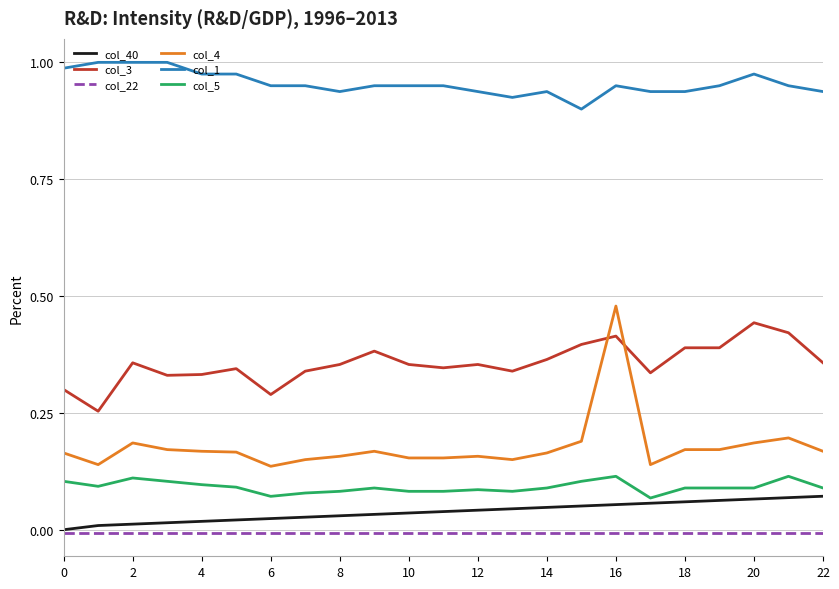

What is the sum of all col_3 values?

8.2